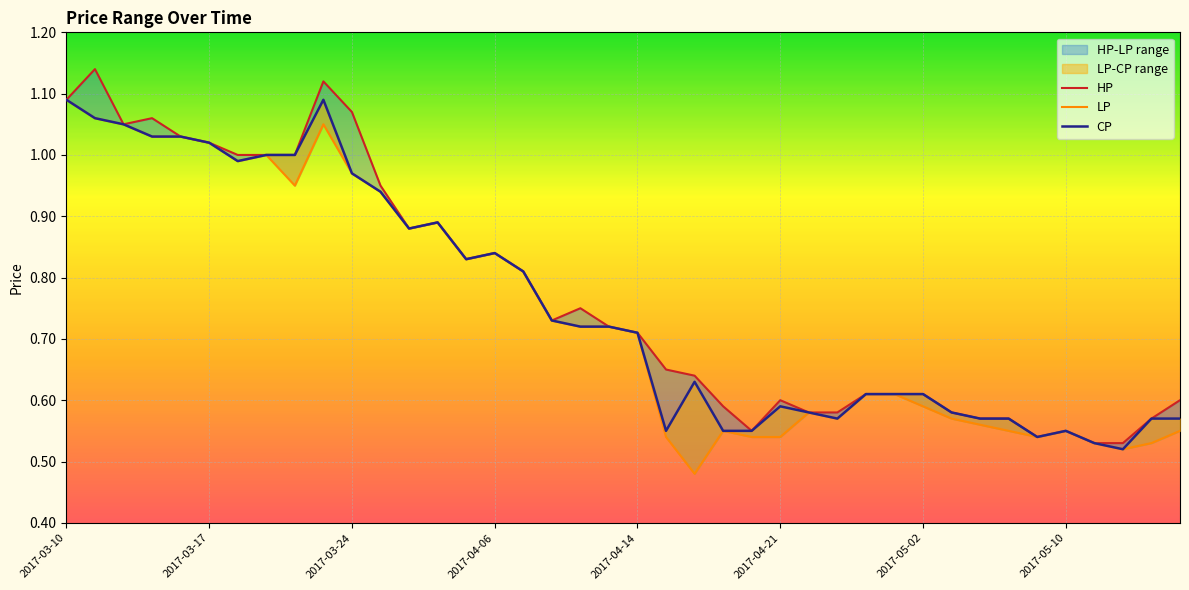

Is this an area chart (filled region under the line)?

No